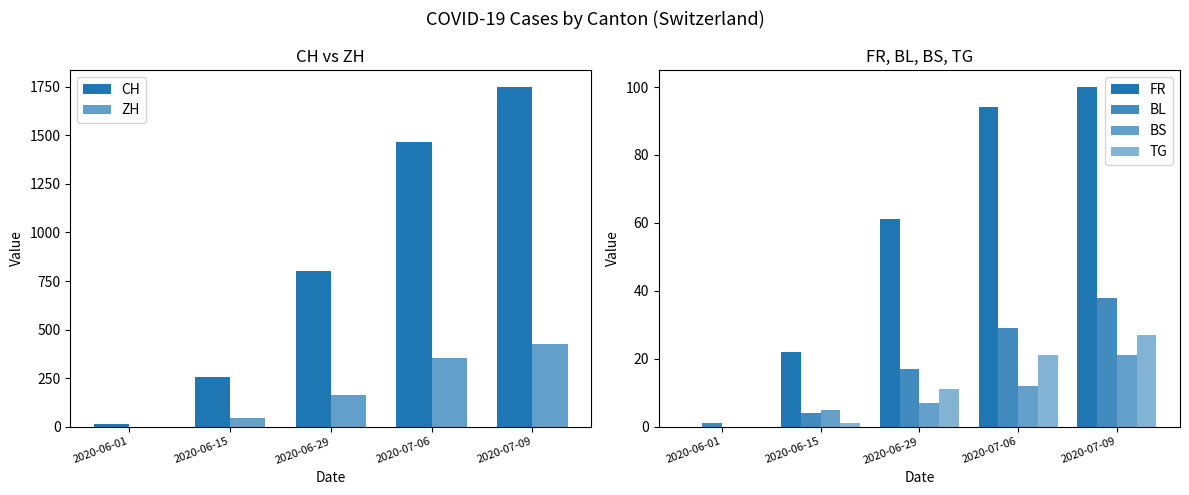

Rank the series by their maximum value, from lowest to highest.

BS, TG, BL, FR, ZH, CH